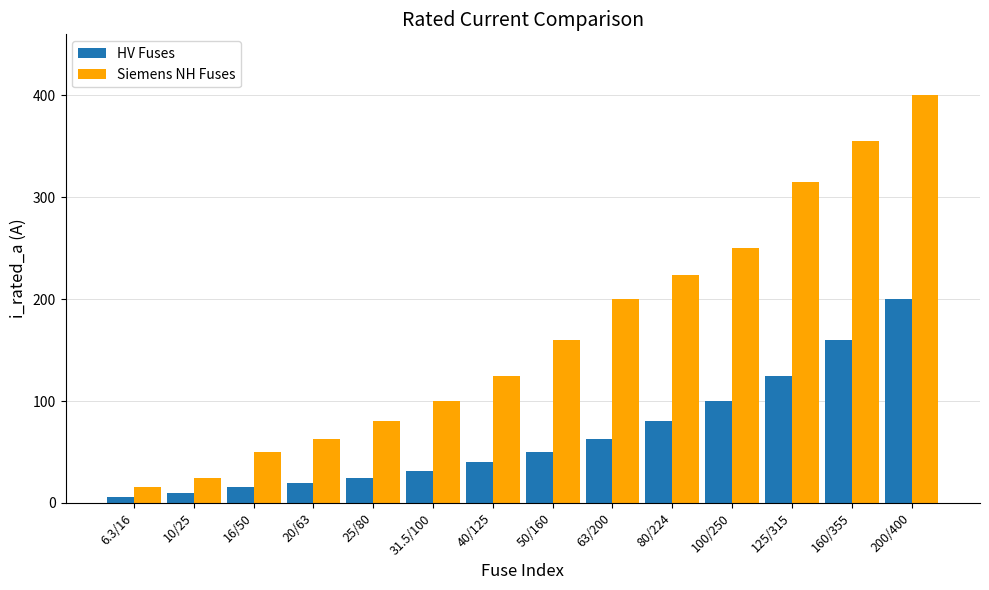

Rank the series by their maximum value, from lowest to highest.

HV Fuses, Siemens NH Fuses